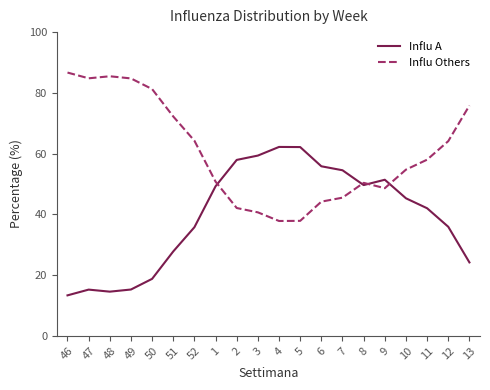

What is the total value across all series at 8?

100.0